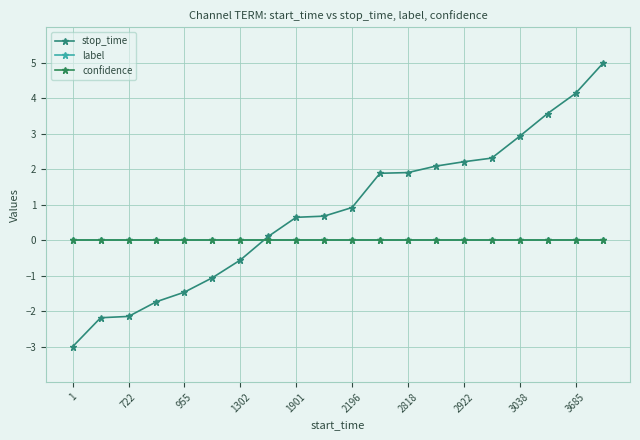

Does the chart have visible grid lines?

Yes